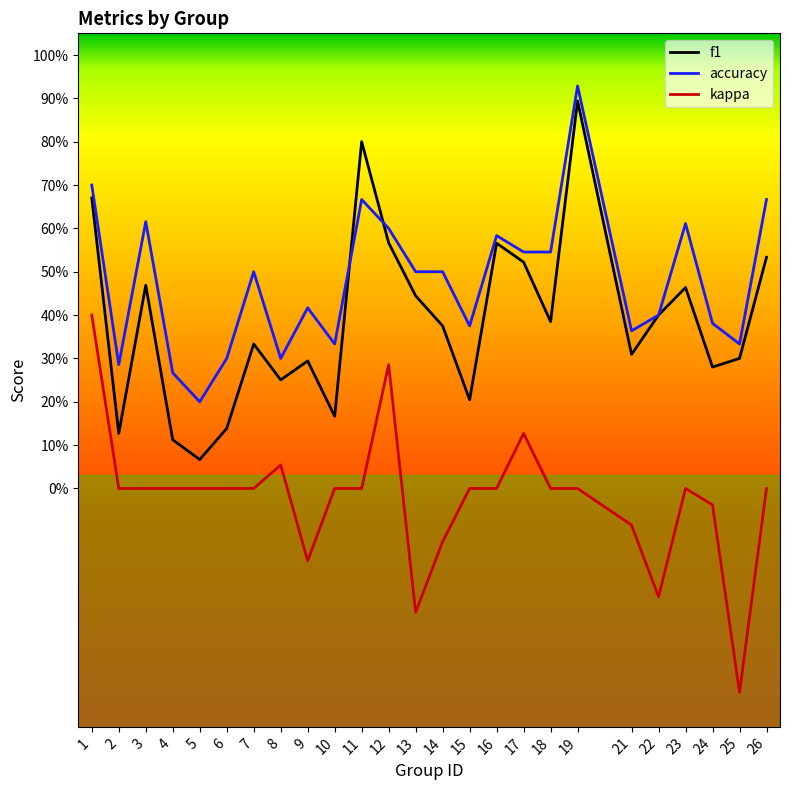

Reading left to right, list all the values displayed in this chart.

f1: 0.7	0.1	0.5	0.1	0.1	0.1	0.3	0.3	0.3	0.2	0.8	0.6	0.4	0.4	0.2	0.6	0.5	0.4	0.9	0.3	0.4	0.5	0.3	0.3	0.5
accuracy: 0.7	0.3	0.6	0.3	0.2	0.3	0.5	0.3	0.4	0.3	0.7	0.6	0.5	0.5	0.4	0.6	0.5	0.5	0.9	0.4	0.4	0.6	0.4	0.3	0.7
kappa: 0.4	0.0	0.0	0.0	0.0	0.0	0.0	0.1	-0.2	0.0	0.0	0.3	-0.3	-0.1	0.0	0.0	0.1	0.0	0.0	-0.1	-0.2	0.0	-0.0	-0.5	0.0